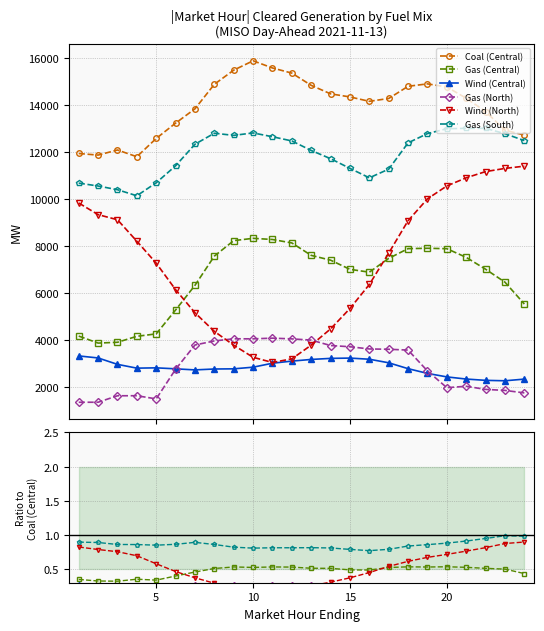

True or false: Wind (North) has more than 2 interior local peaks.

False